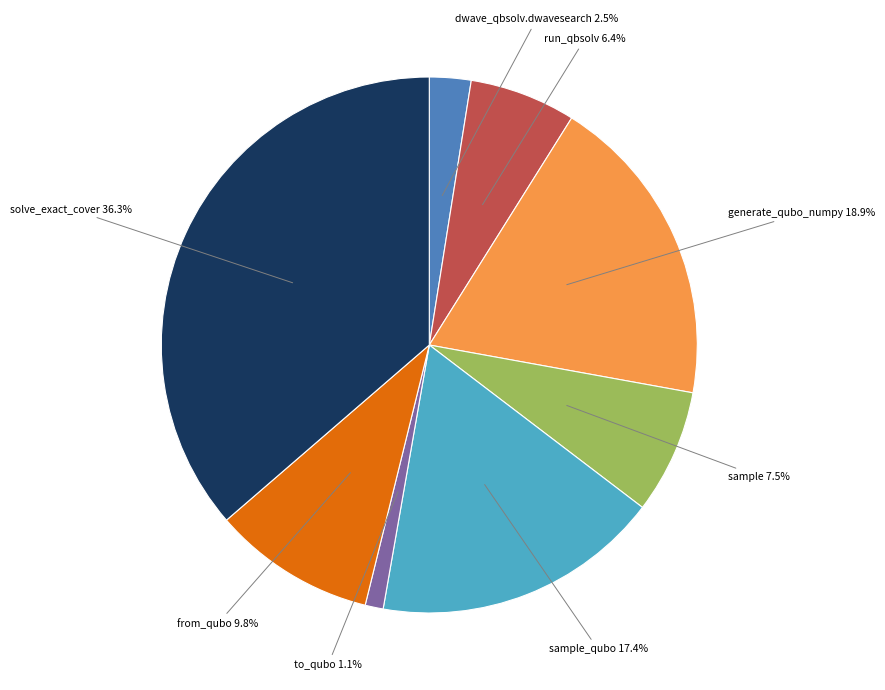

Is there any slice that represents more than half of the pie?

No